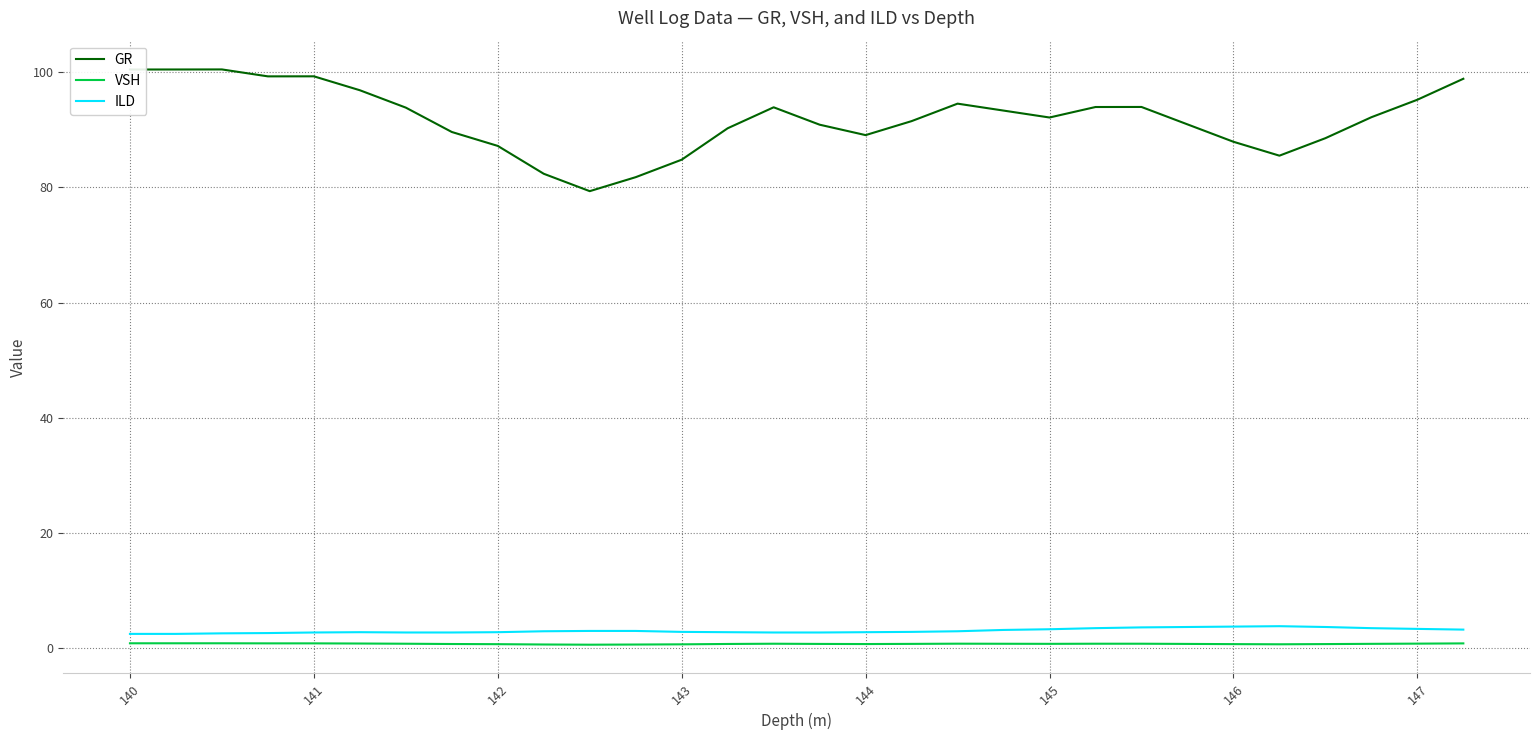

Which series has the largest total across all categories?

GR